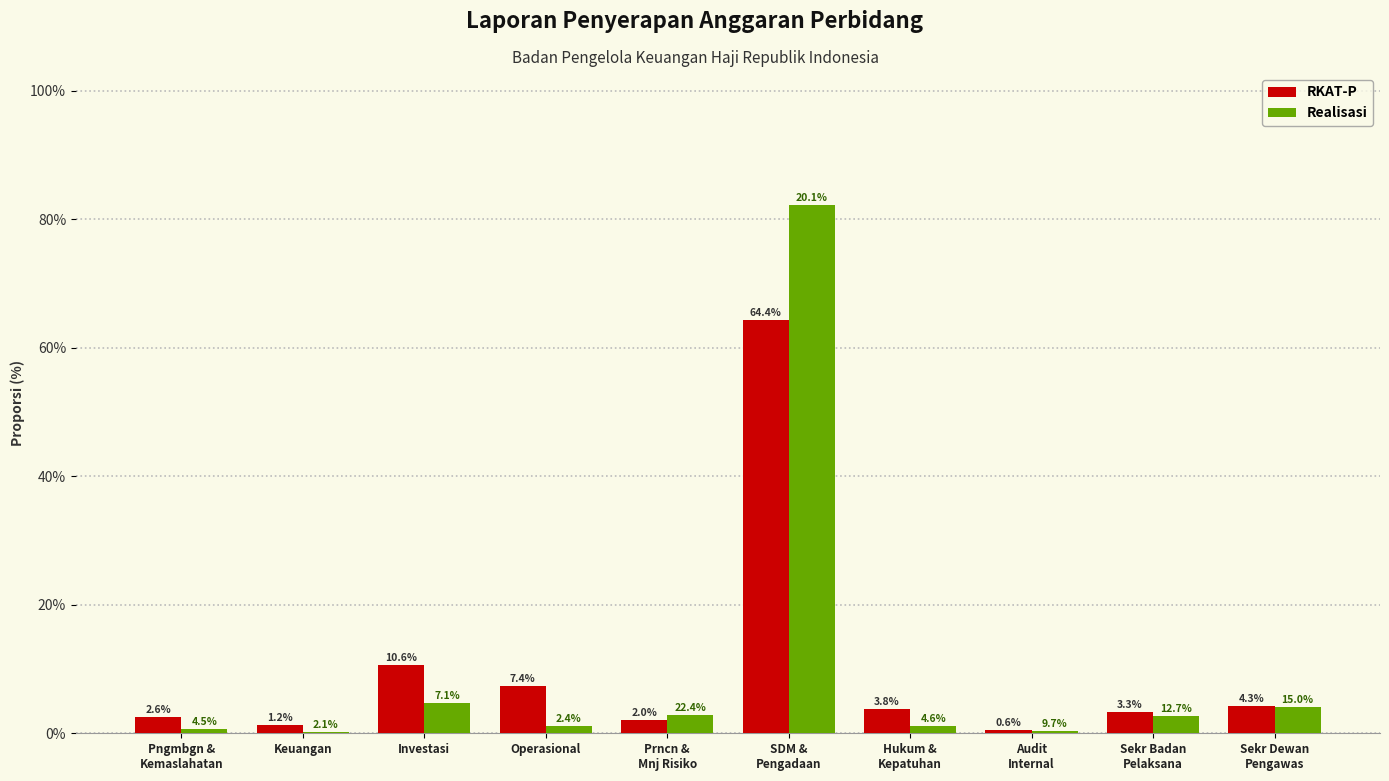

Is it true that RKAT-P equals 7.4 at Operasional?

True